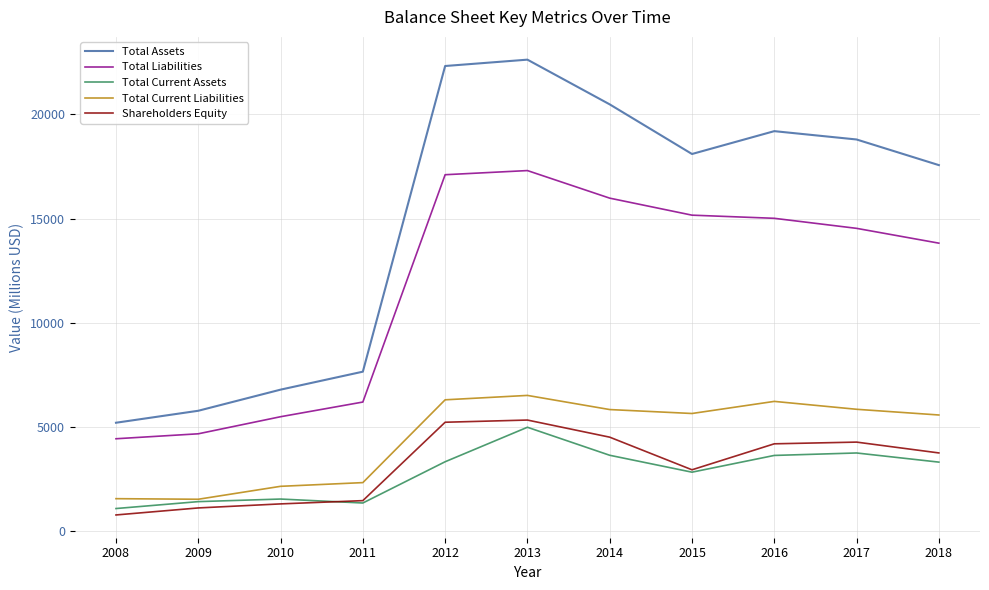

At which category is the sum across all series the highest?

2013